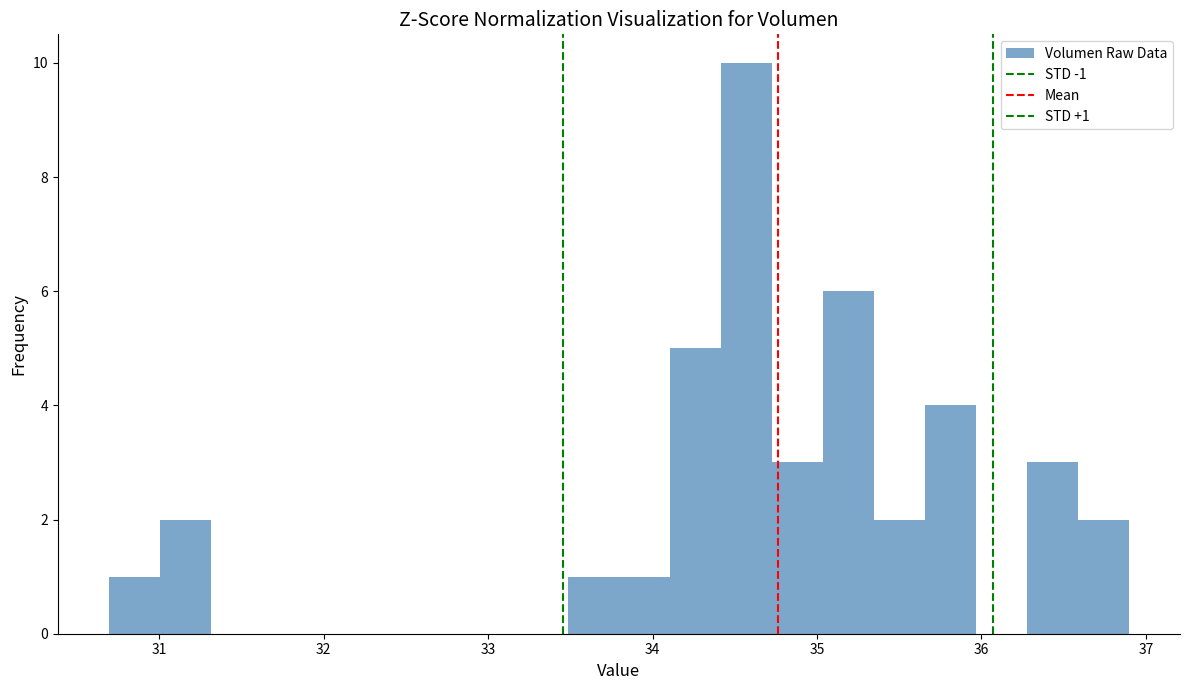

Around what value on the x-axis is the tallest bar? Give the approximate position of its centre, as read against the axis.

34.6